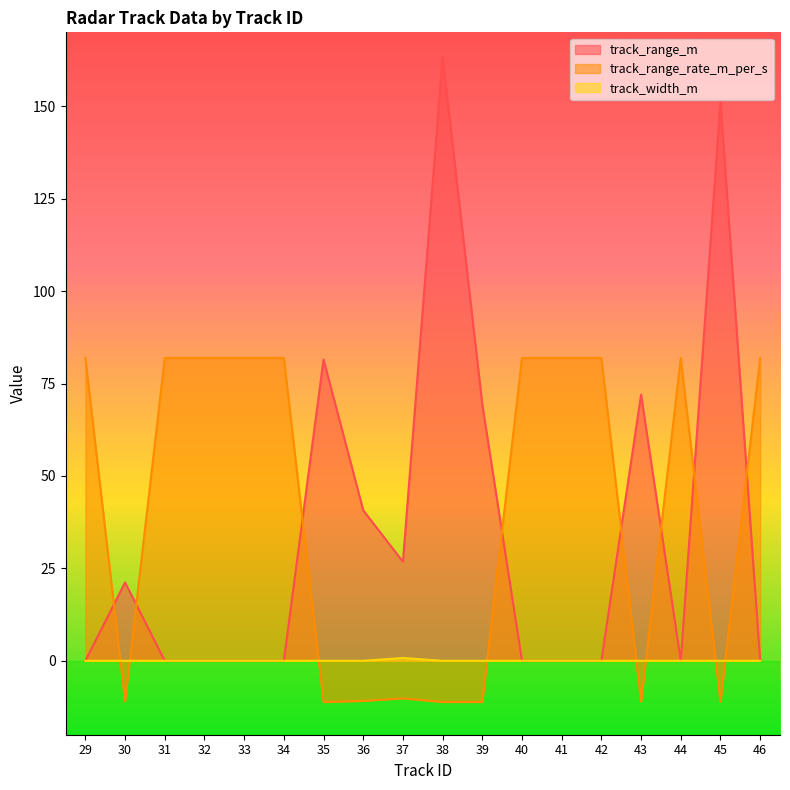

What is the difference between the highest and lowest values at 35?

92.7